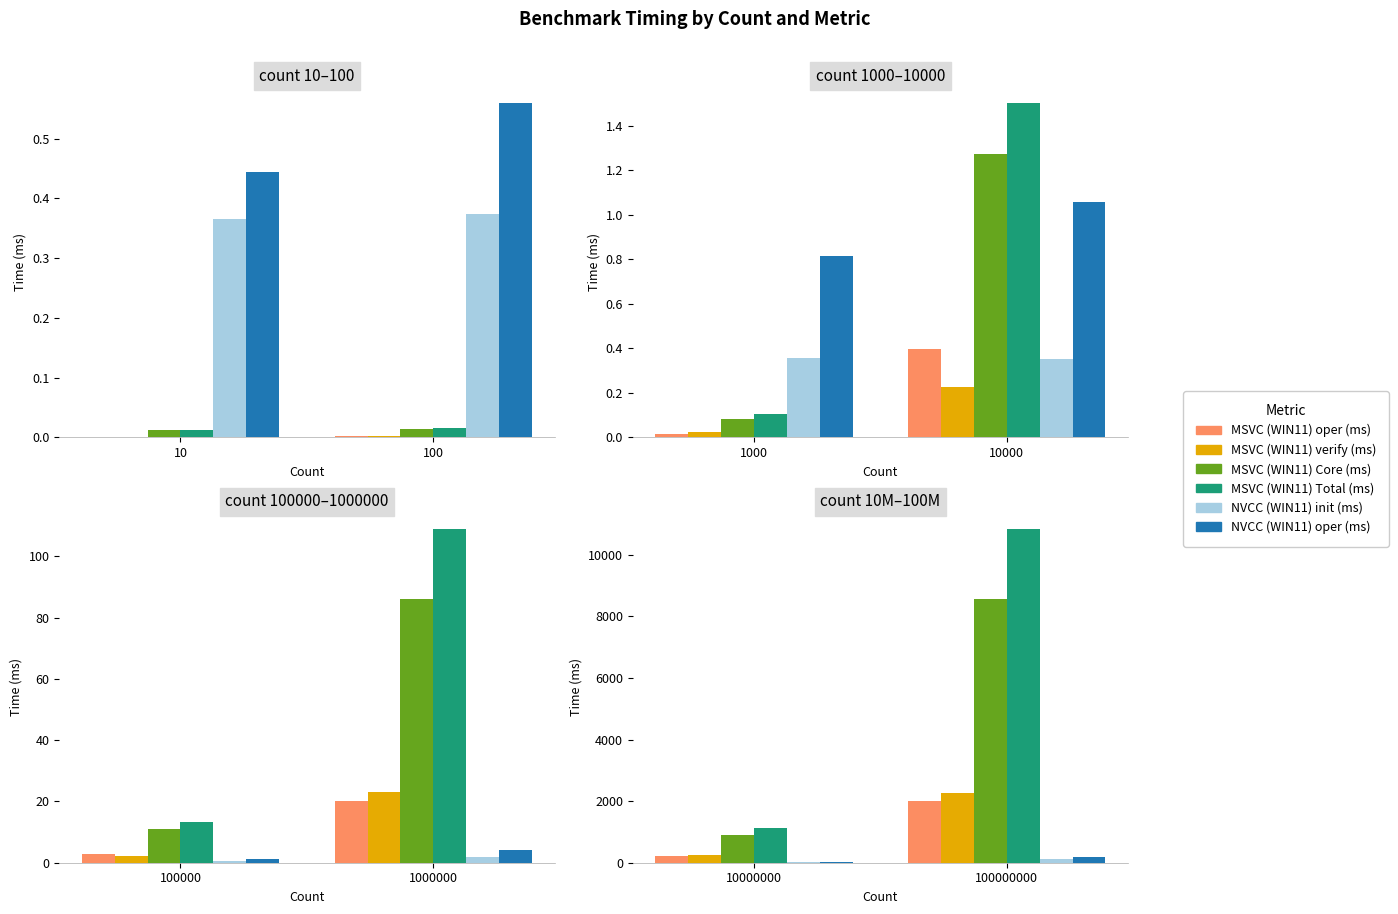

Which series has the largest total across all categories?

MSVC (WIN11) Total (ms)